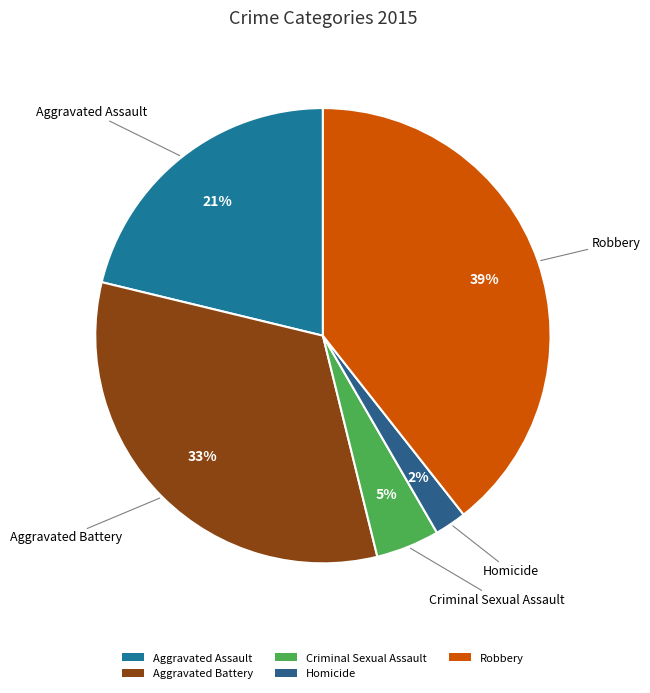

Is there any slice that represents more than half of the pie?

No